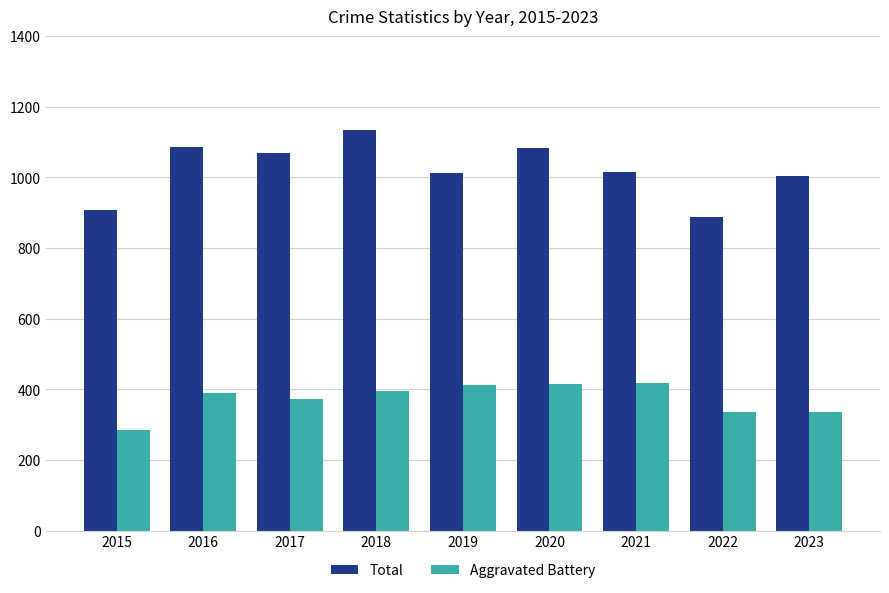

What is the greatest value displayed?

1133